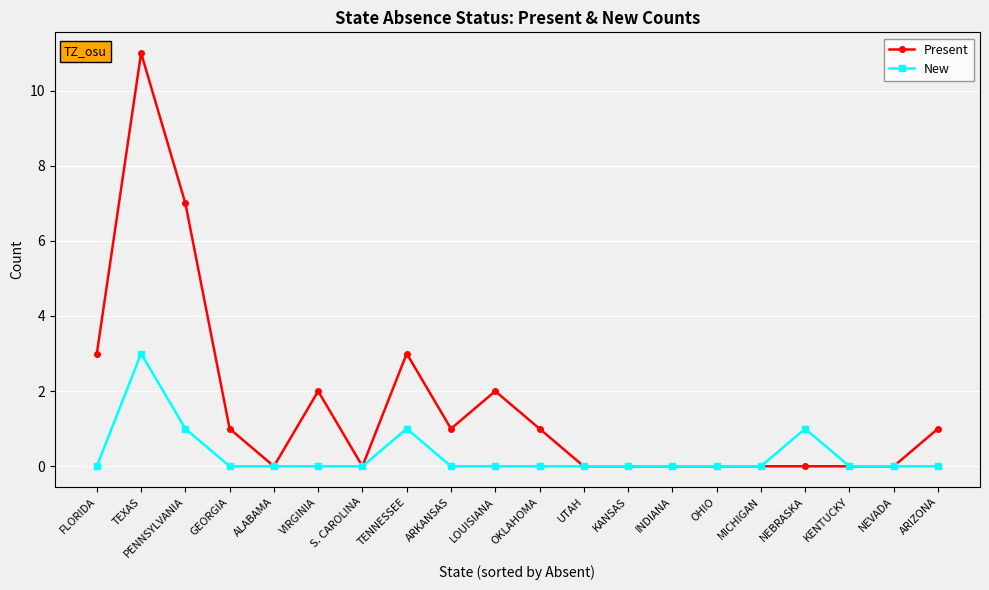

Which series has the largest range (max minus min)?

Present